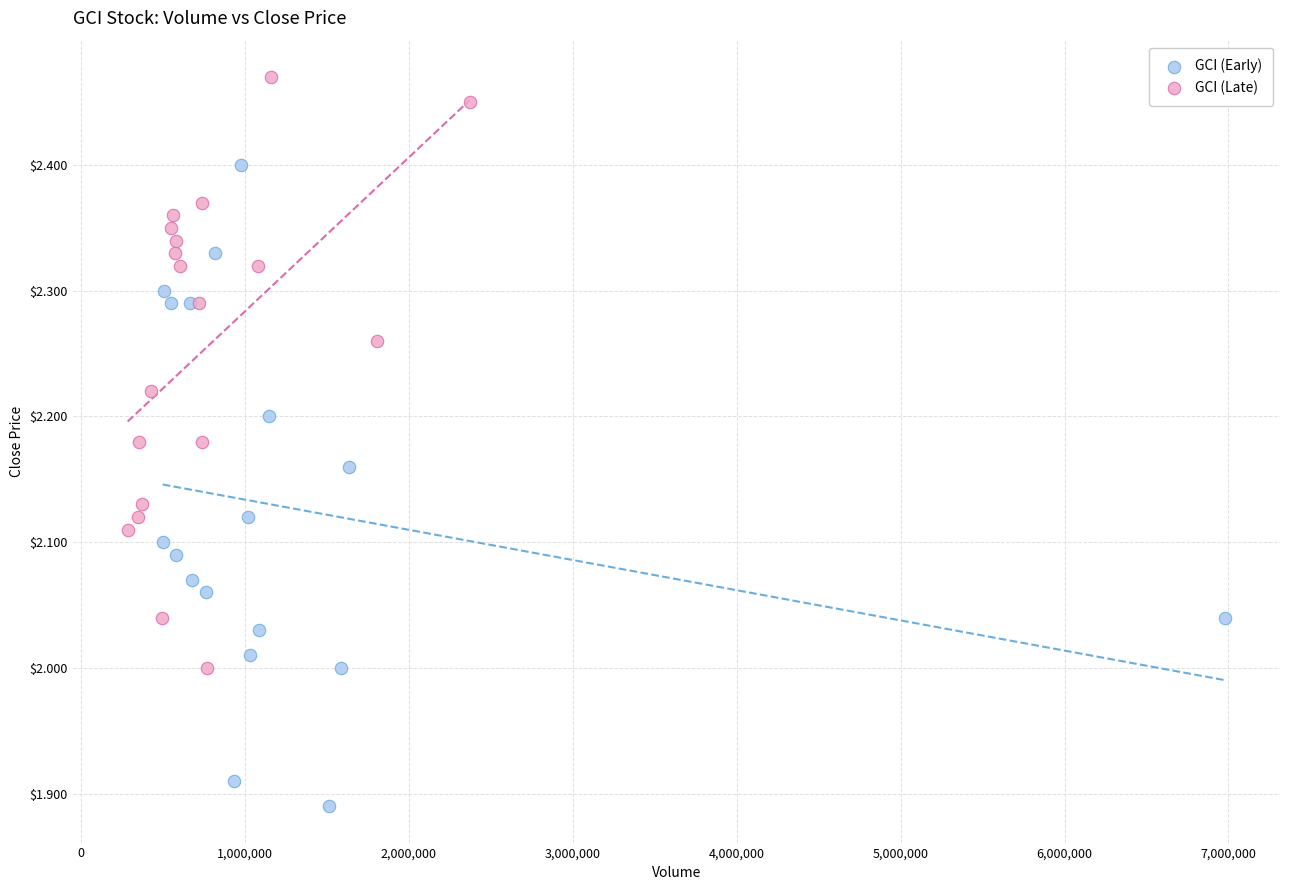

Which series reaches the maximum Y coordinate?

GCI (Late)